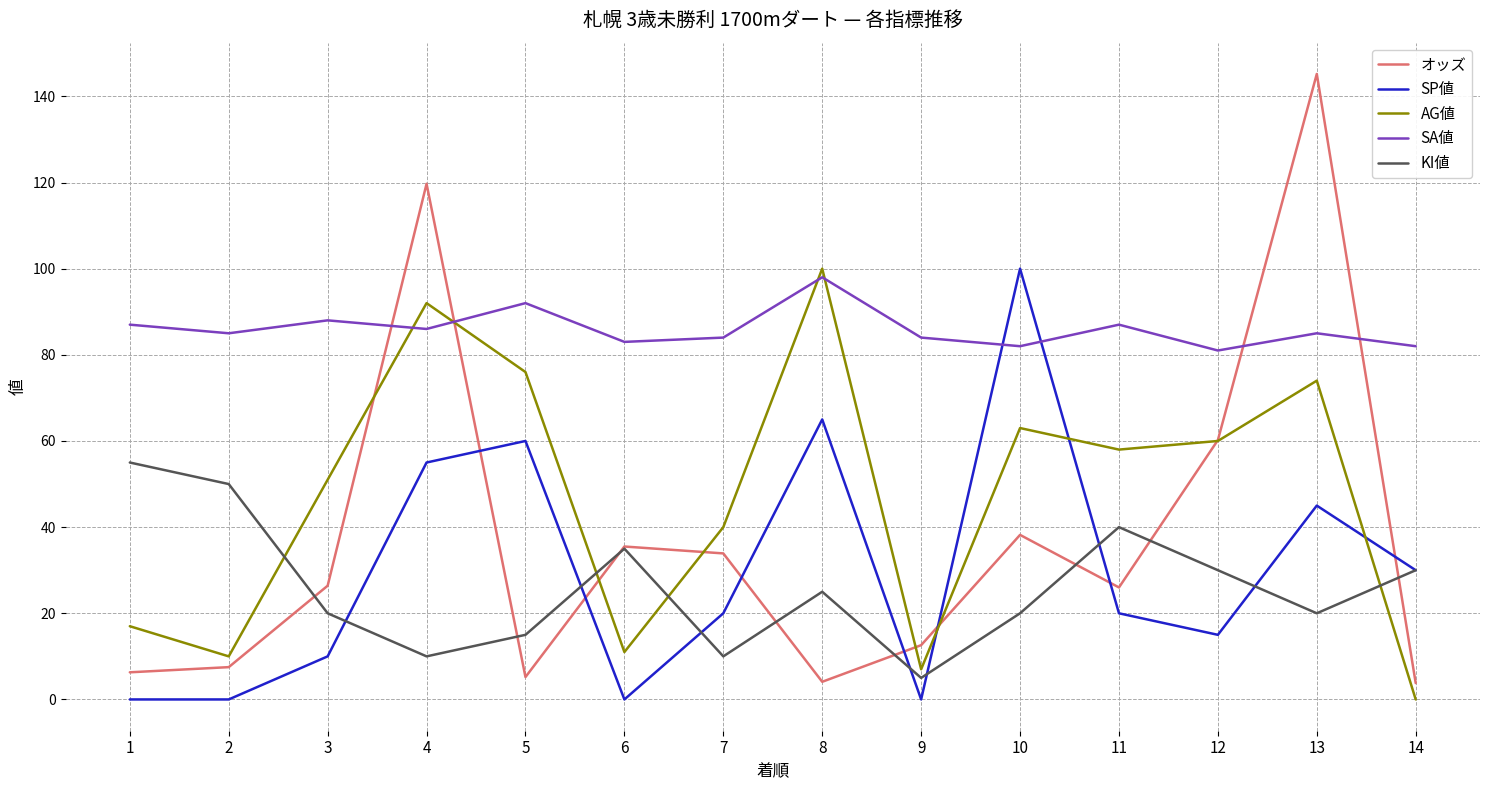

Which series ends up on top after the final intersection of KI値 and AG値?

KI値